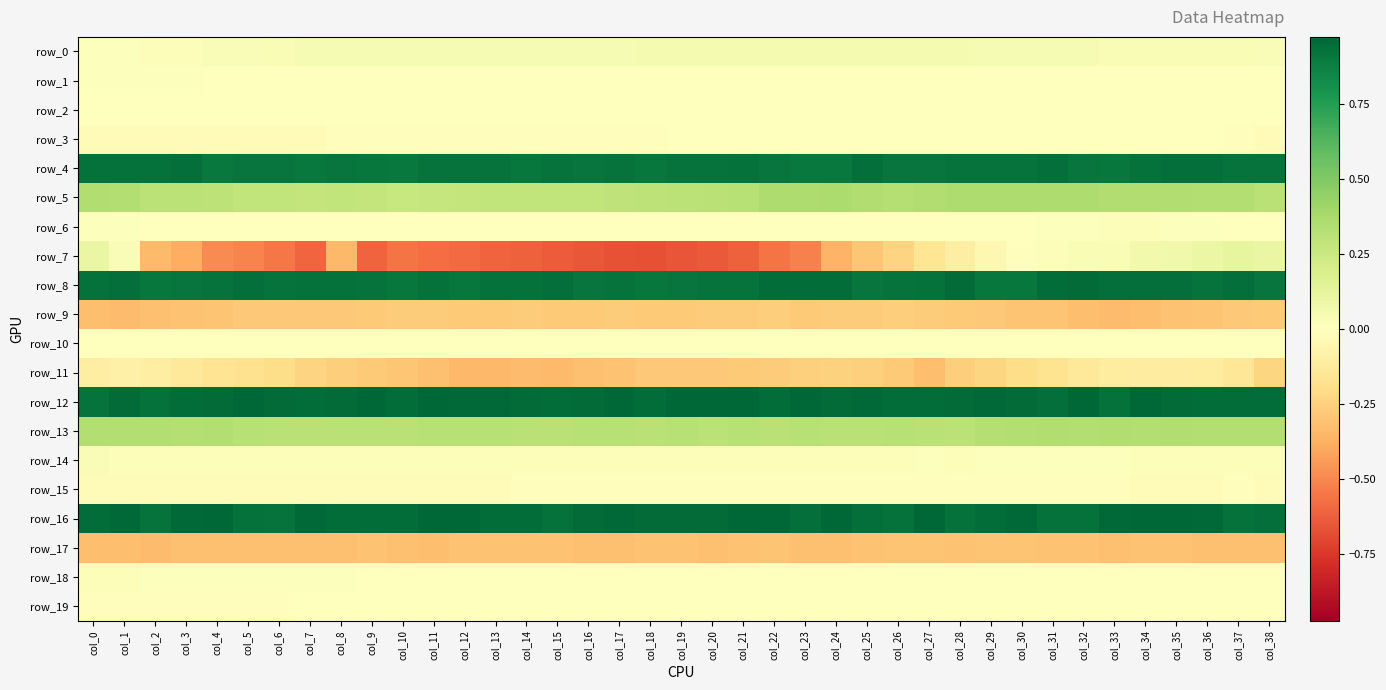

What is the highest value of the row_7 series?

0.1